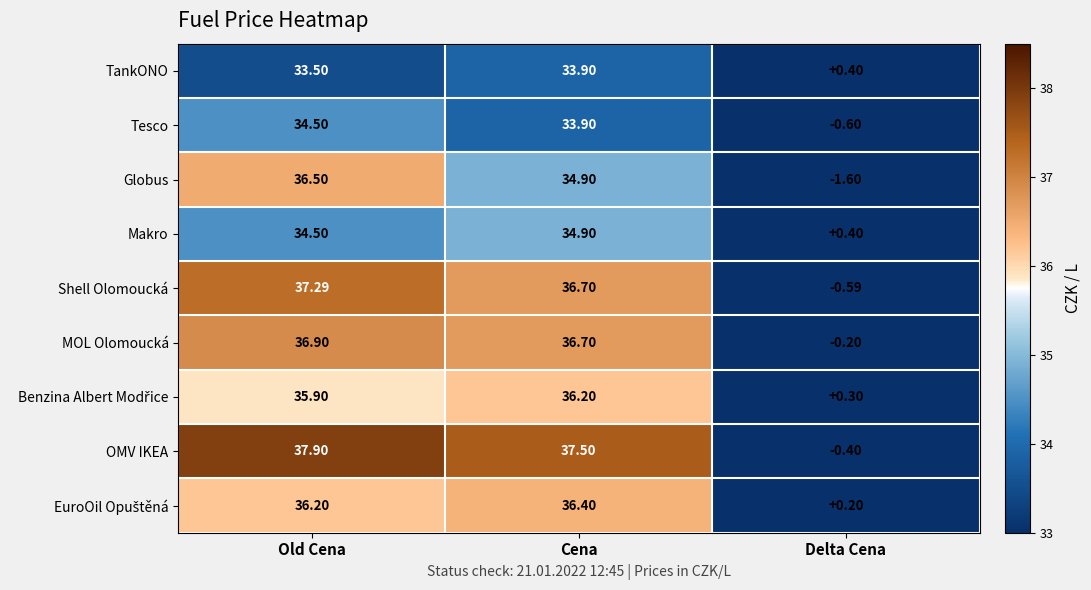

At which label does MOL Olomoucká first exceed 36?

Old Cena